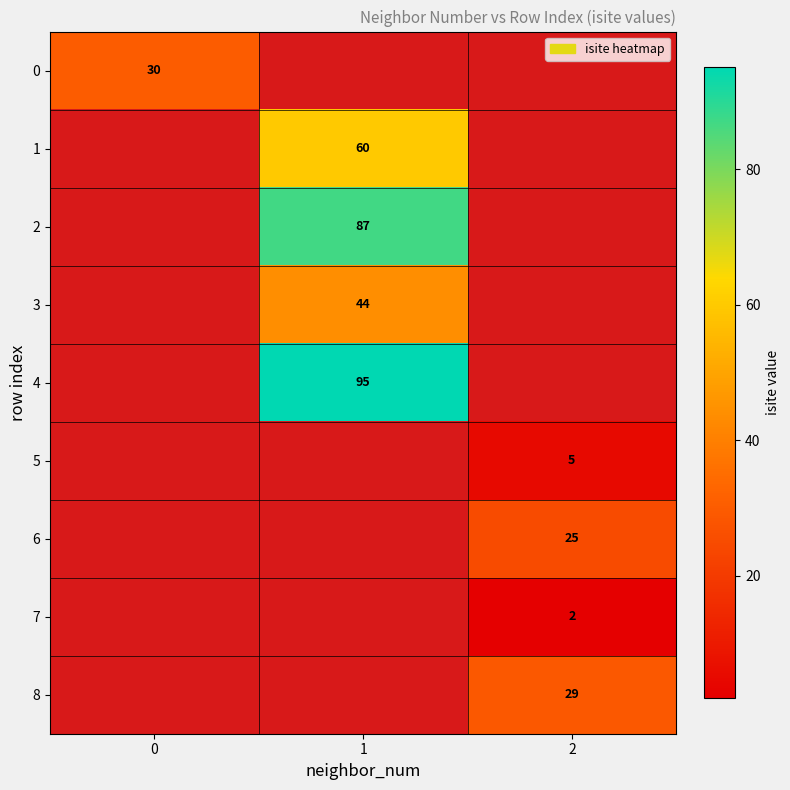

True or false: 6 has a value of 25 at 2.

True